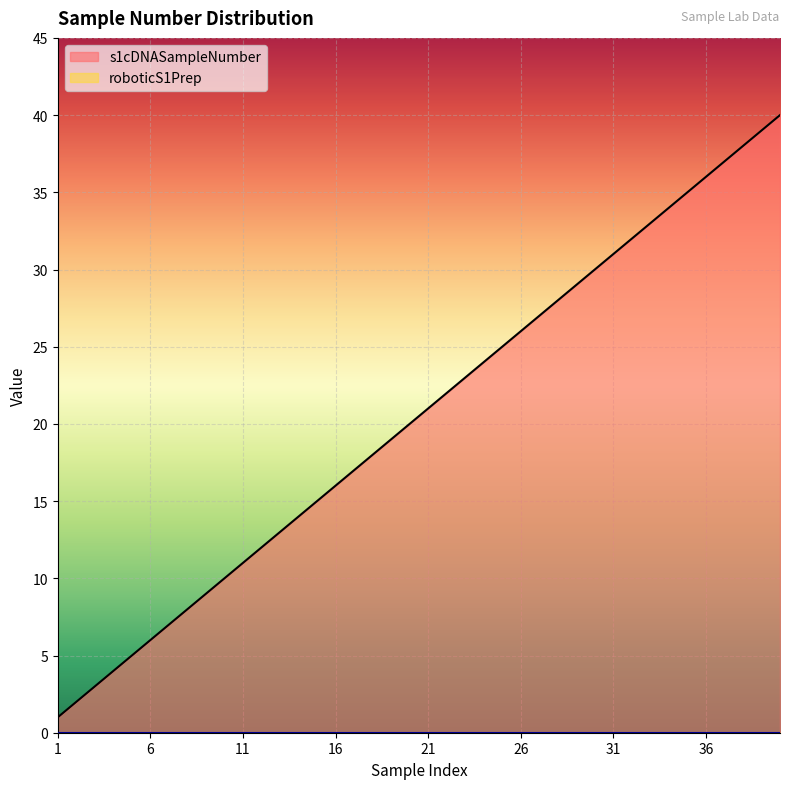

Rank the categories by value from lowest to highest.

1, 2, 3, 4, 5, 6, 7, 8, 9, 10, 11, 12, 13, 14, 15, 16, 17, 18, 19, 20, 21, 22, 23, 24, 25, 26, 27, 28, 29, 30, 31, 32, 33, 34, 35, 36, 37, 38, 39, 40